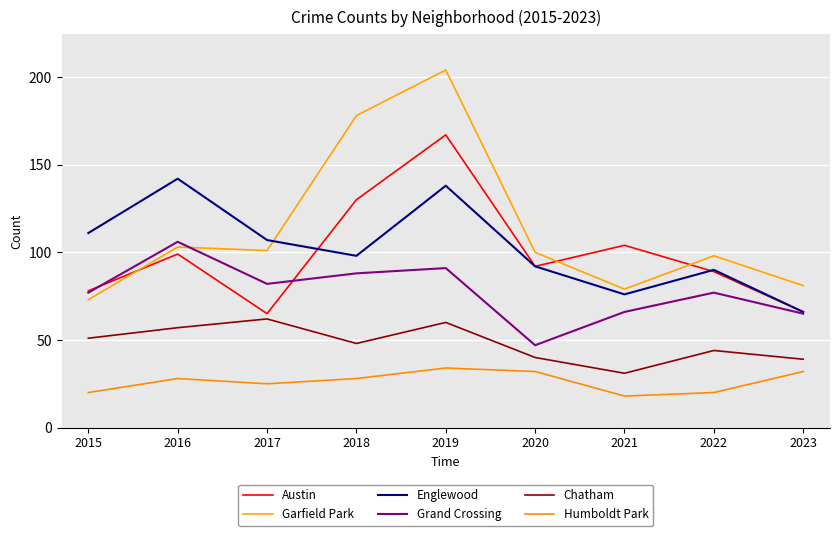

At which category does the chart reach its minimum across all series?

2021